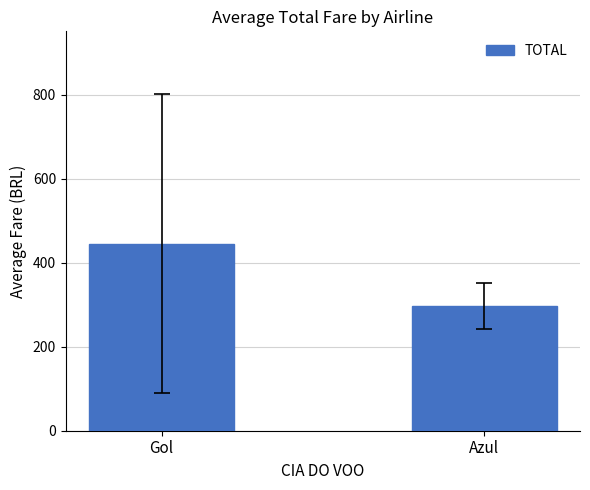

Rank the categories by value from lowest to highest.

Azul, Gol